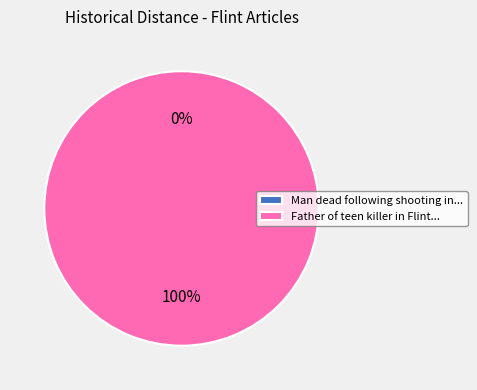

Which slice is the smallest?

Man dead following shooting in Flint